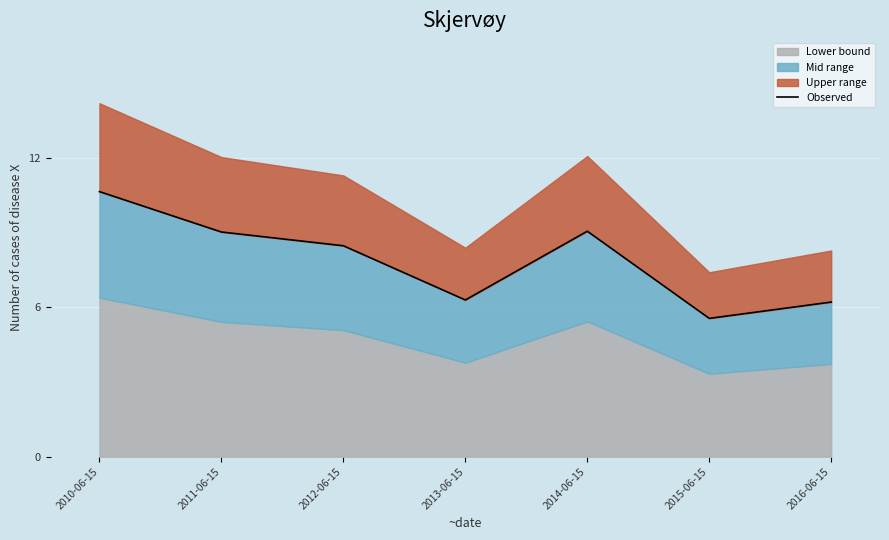

List the labels in order of value, smallest first.

2015-06-15, 2016-06-15, 2013-06-15, 2012-06-15, 2011-06-15, 2014-06-15, 2010-06-15